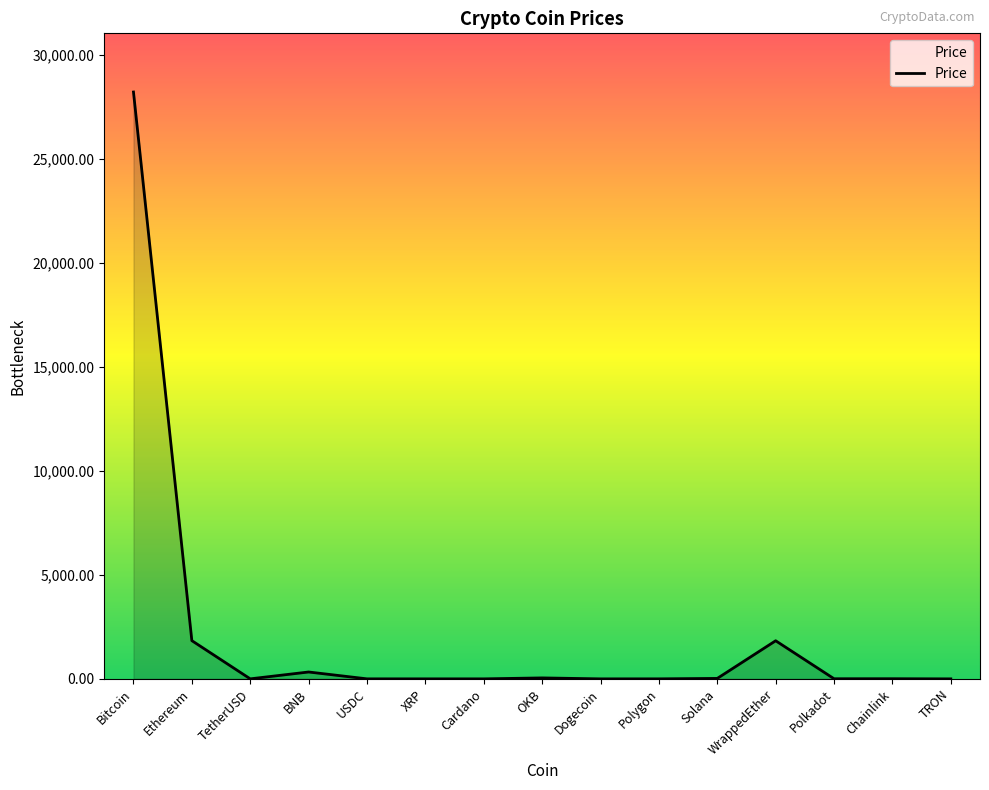

What is the change in value from TetherUSD to Dogecoin?

-0.9